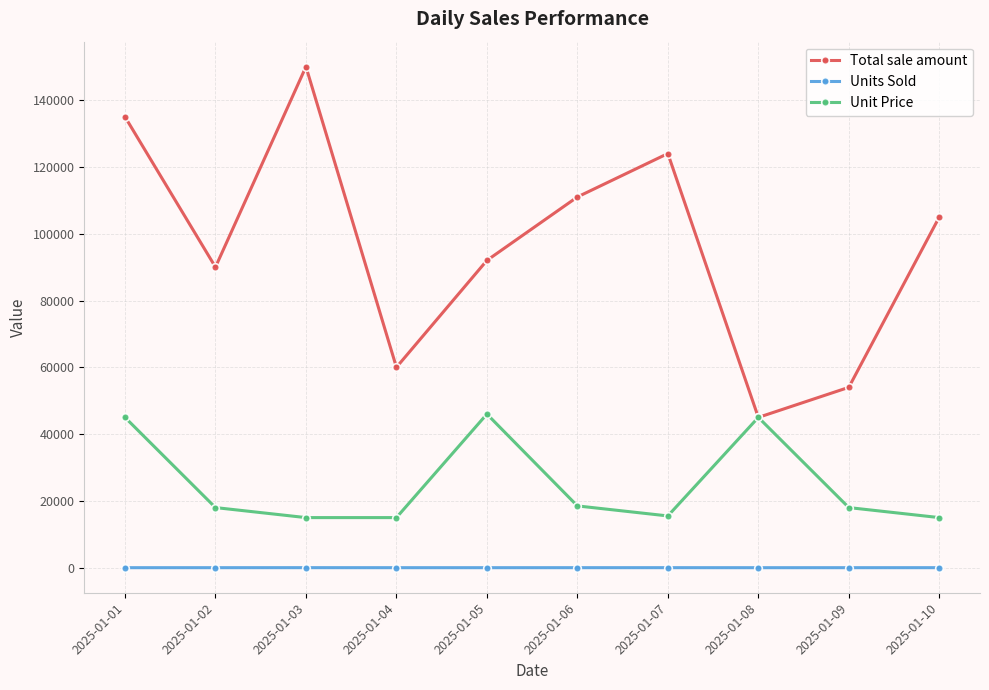

What is the value of the Unit Price point at the 8th from the left?

45000